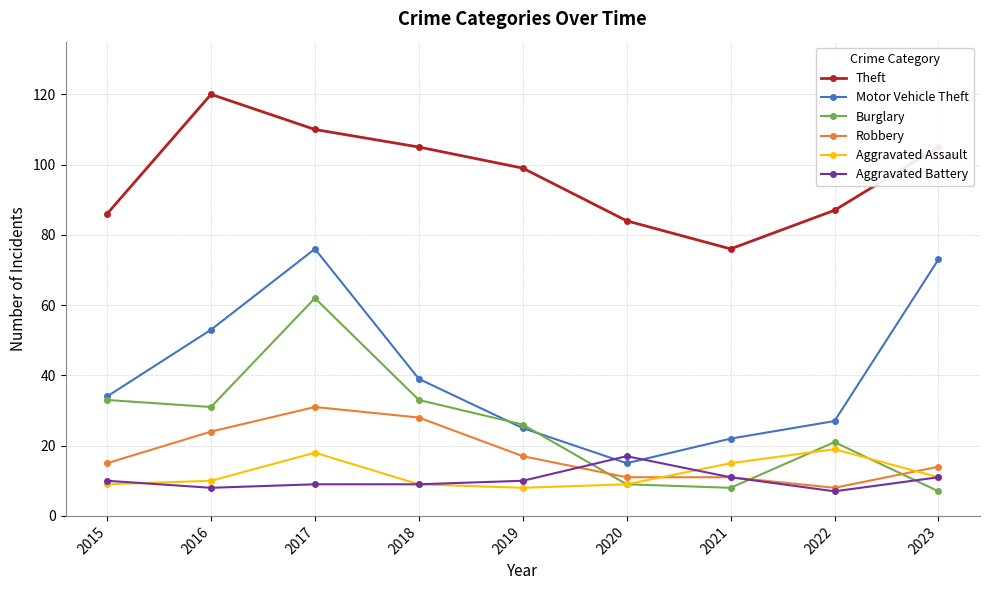

What is the approximate value of Burglary at 2023?

7